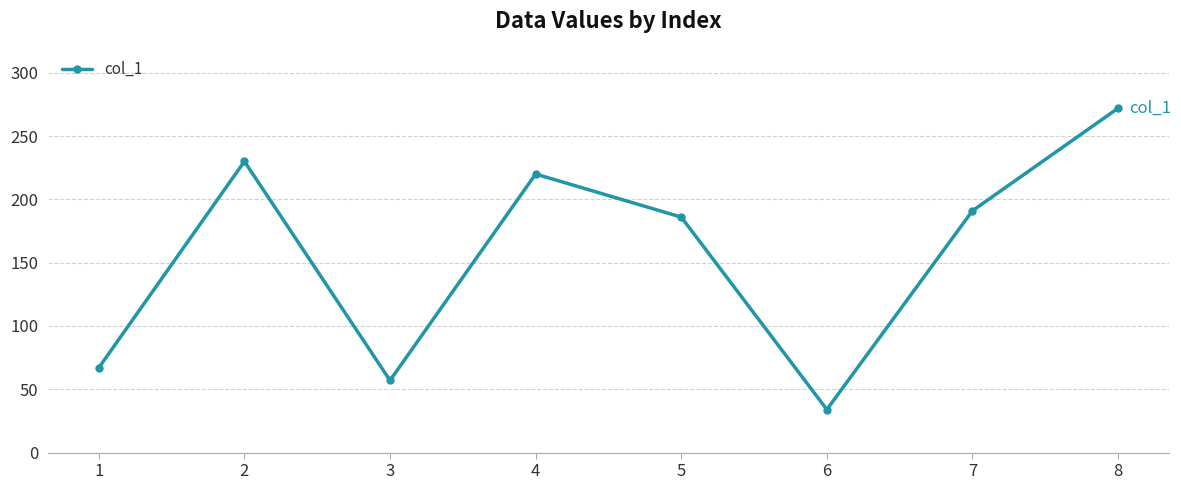

How many points are higher than both their immediate neighbors (excluding endpoints)?

2